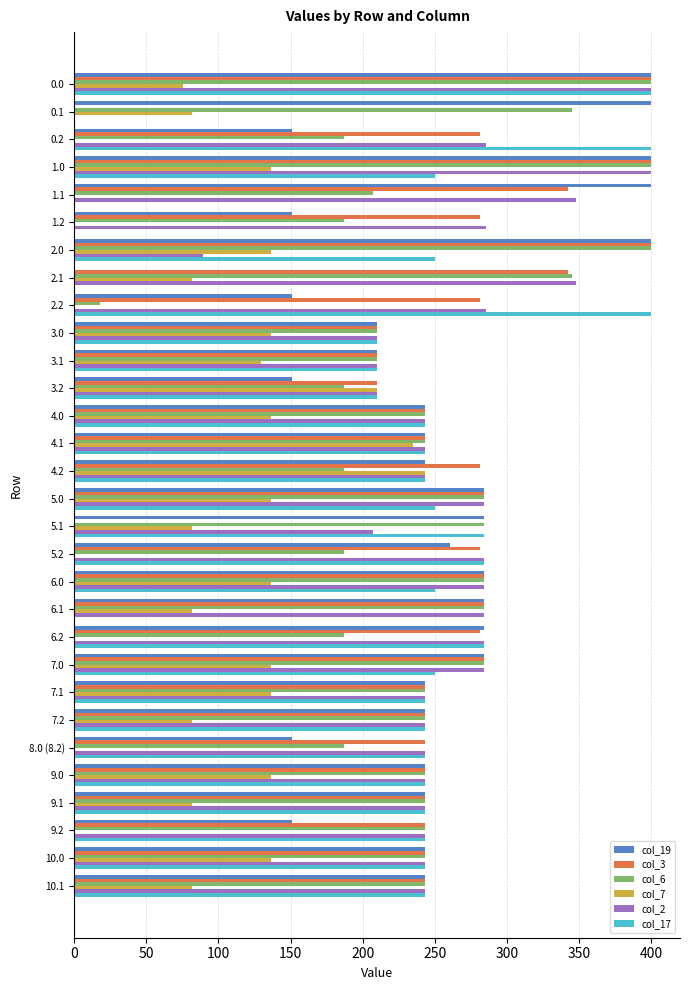

The col_7 series shows 0.0 at 9.2. True or false?

True